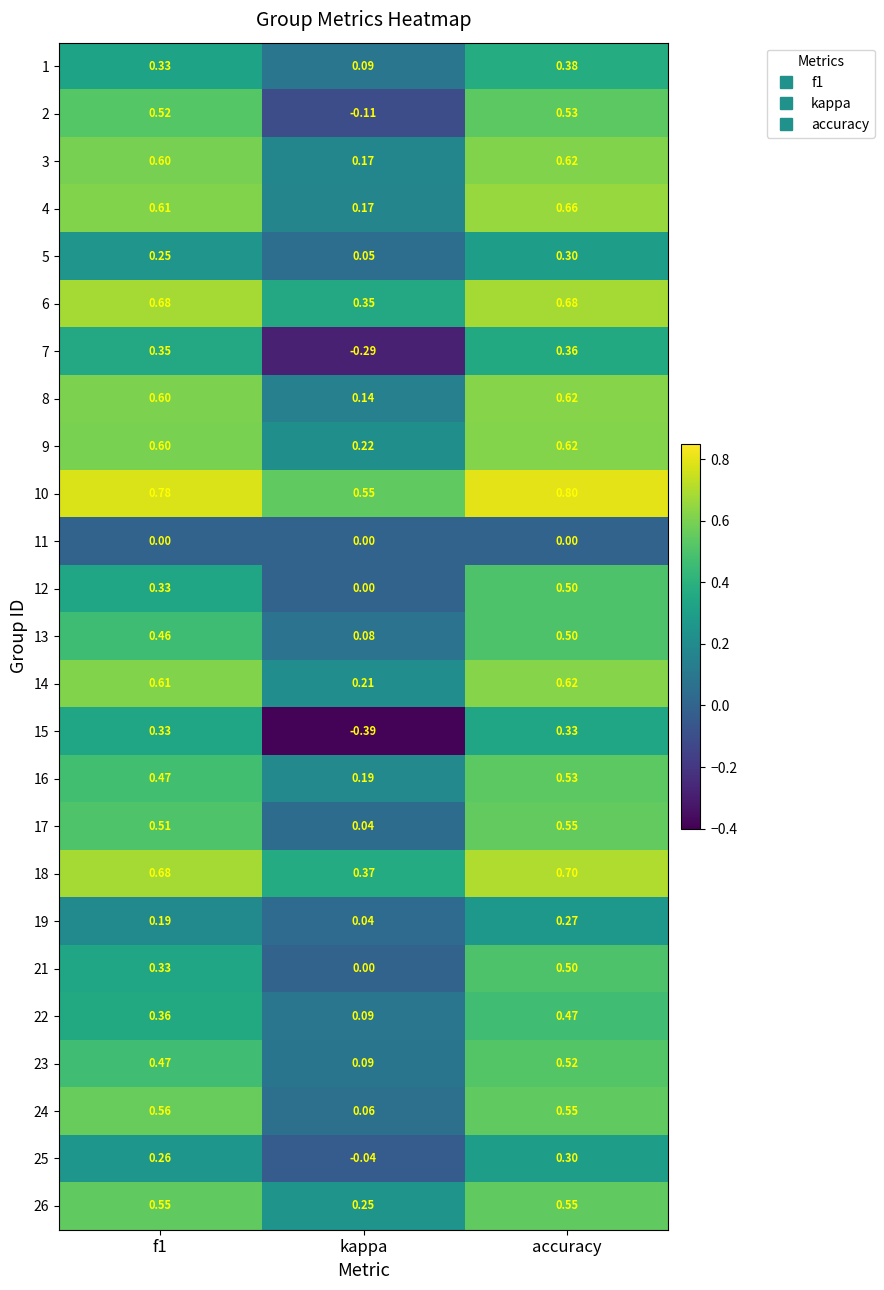

What is the difference between the highest and lowest values at kappa?

0.9